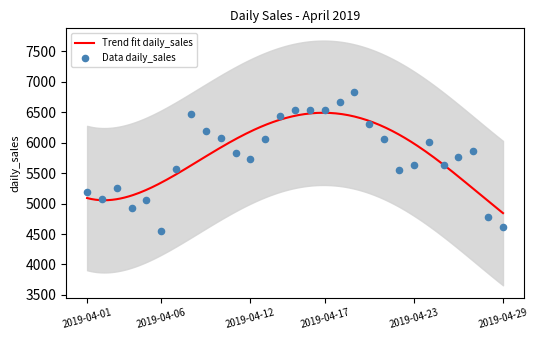

What is the change in value from 2019-04-10 to 2019-04-21?

-17.8